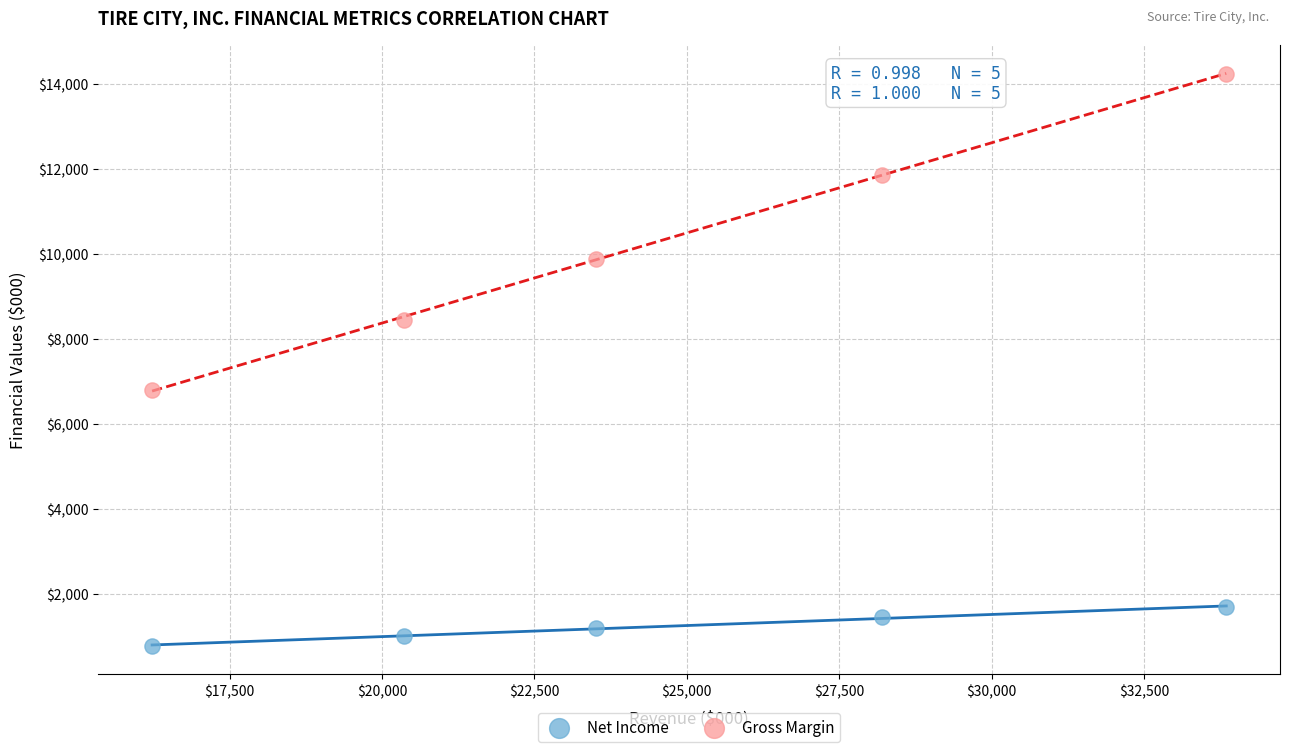

Across all data points, what is the average X value?

24428.6